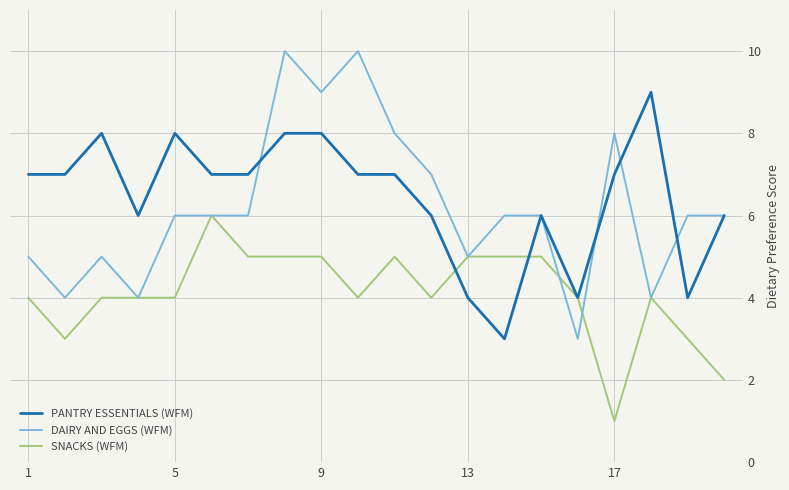

What is the minimum value for SNACKS (WFM)?

1